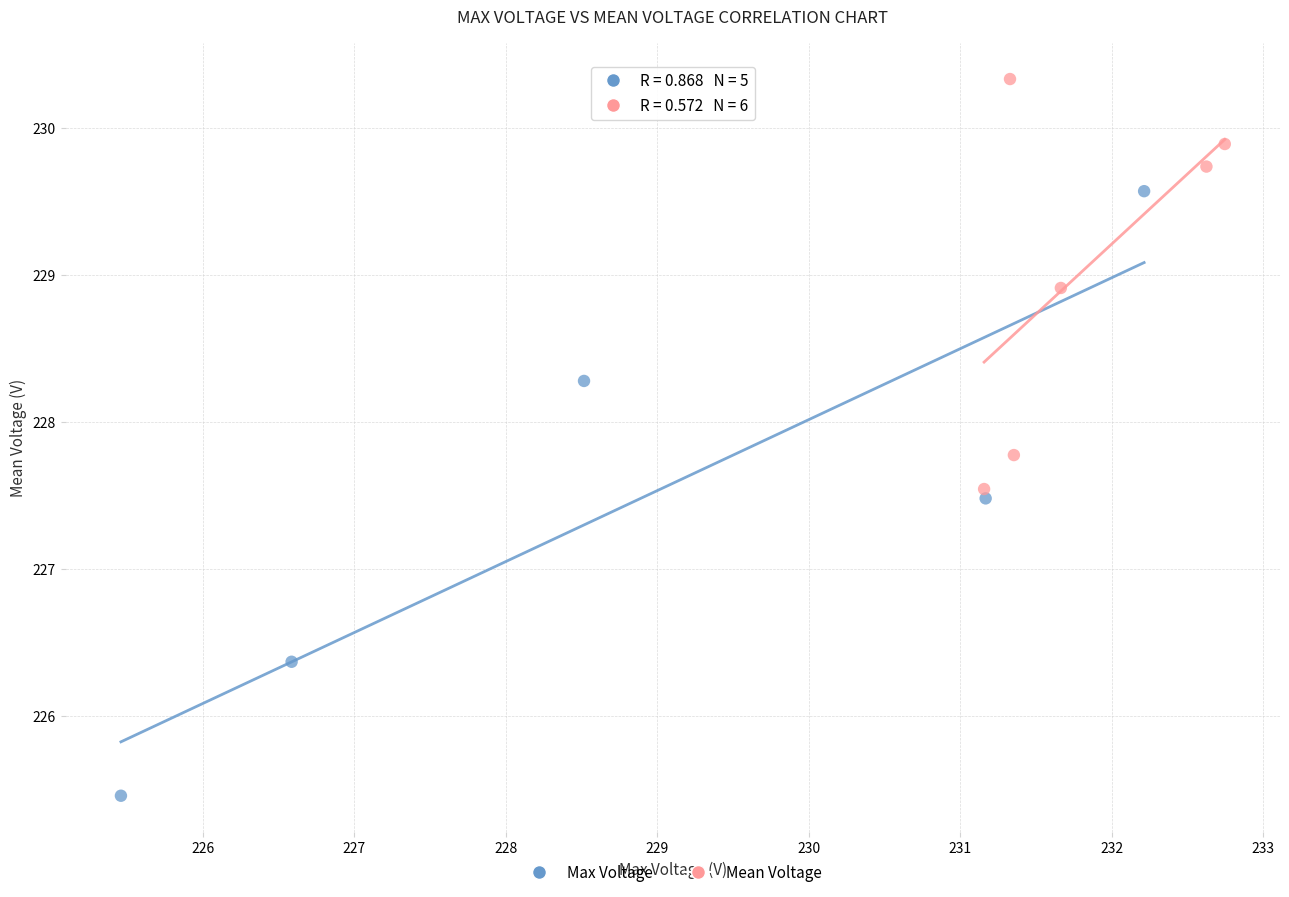

Which series has the widest spread of Y values?

Max Voltage